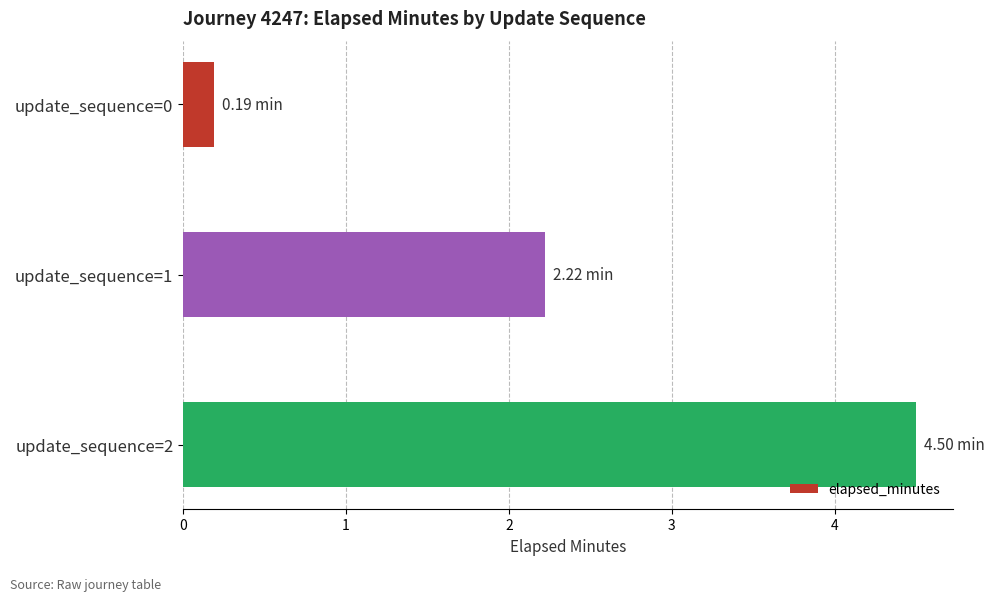

List the labels in order of value, largest first.

update_sequence=2, update_sequence=1, update_sequence=0